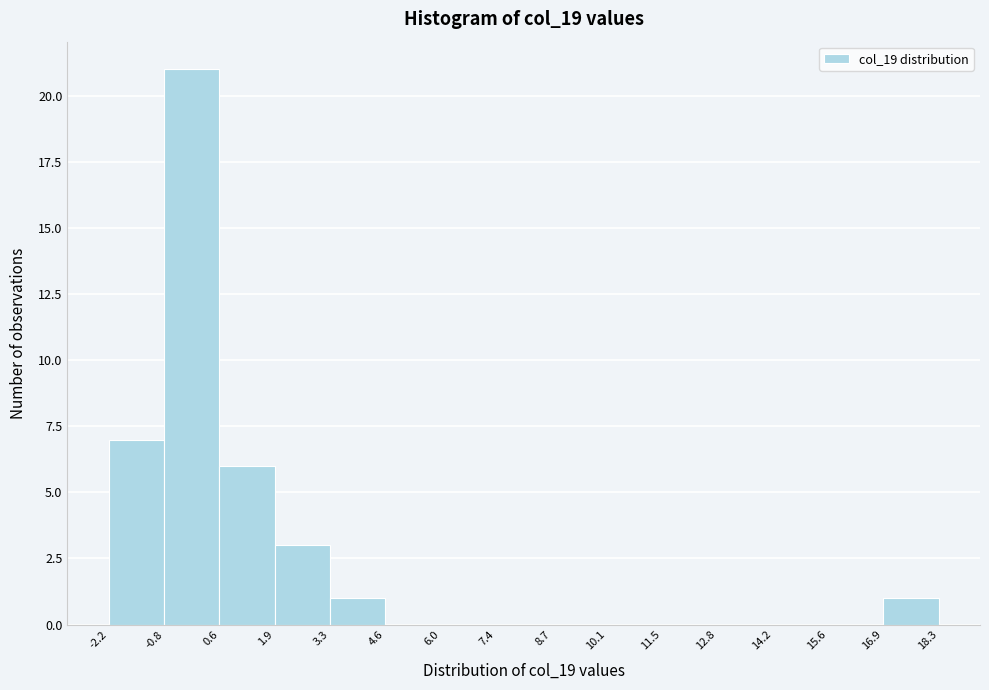

Reading left to right, transcribe this chart: for each bar, give the range it covers on the x-axis and its height. The values are not printed on the chart, so give them approximately, as read against the axis.

-2.2 to -0.8: 7
-0.8 to 0.6: 21
0.6 to 1.9: 6
1.9 to 3.3: 3
3.3 to 4.6: 1
4.6 to 6.0: 0
6.0 to 7.4: 0
7.4 to 8.7: 0
8.7 to 10.1: 0
10.1 to 11.5: 0
11.5 to 12.8: 0
12.8 to 14.2: 0
14.2 to 15.6: 0
15.6 to 16.9: 0
16.9 to 18.3: 1